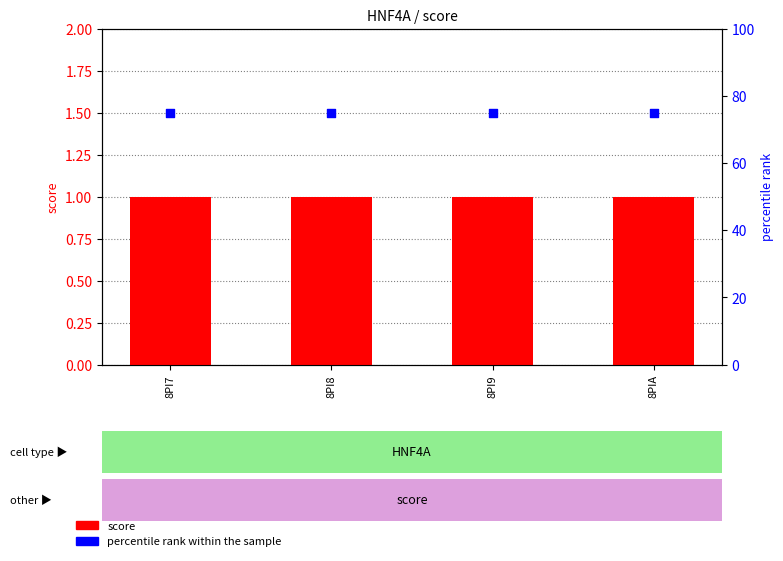

Which series has the largest total across all categories?

percentile rank within the sample